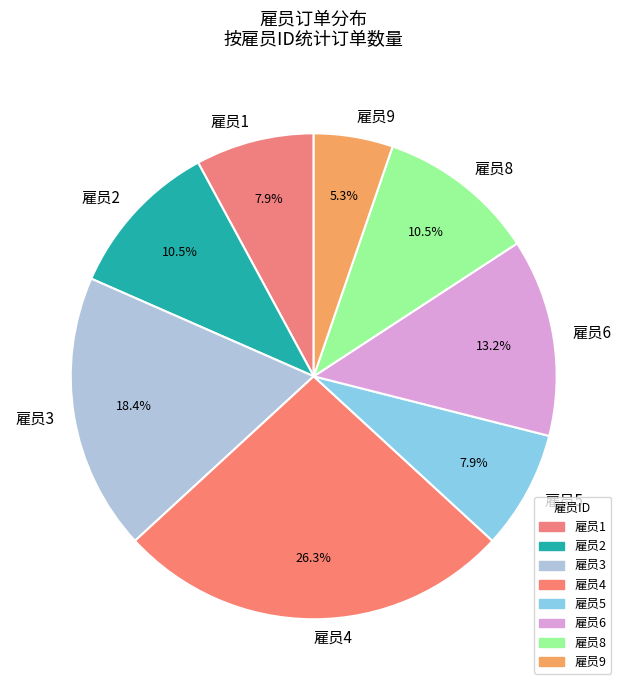

What is the largest slice in the pie chart?

雇员4